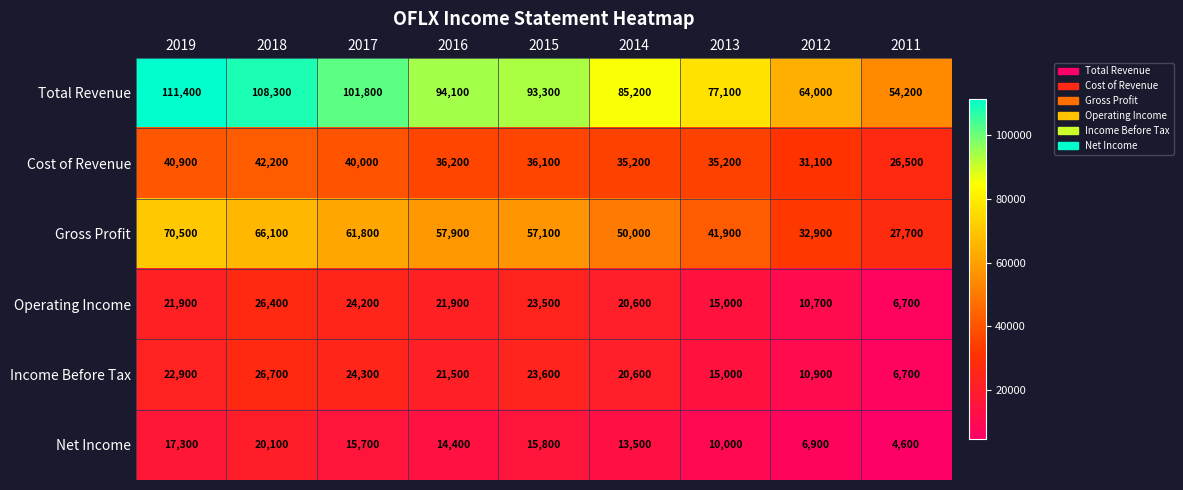

What is the difference between the maximum and minimum values in the Cost of Revenue series?

15700